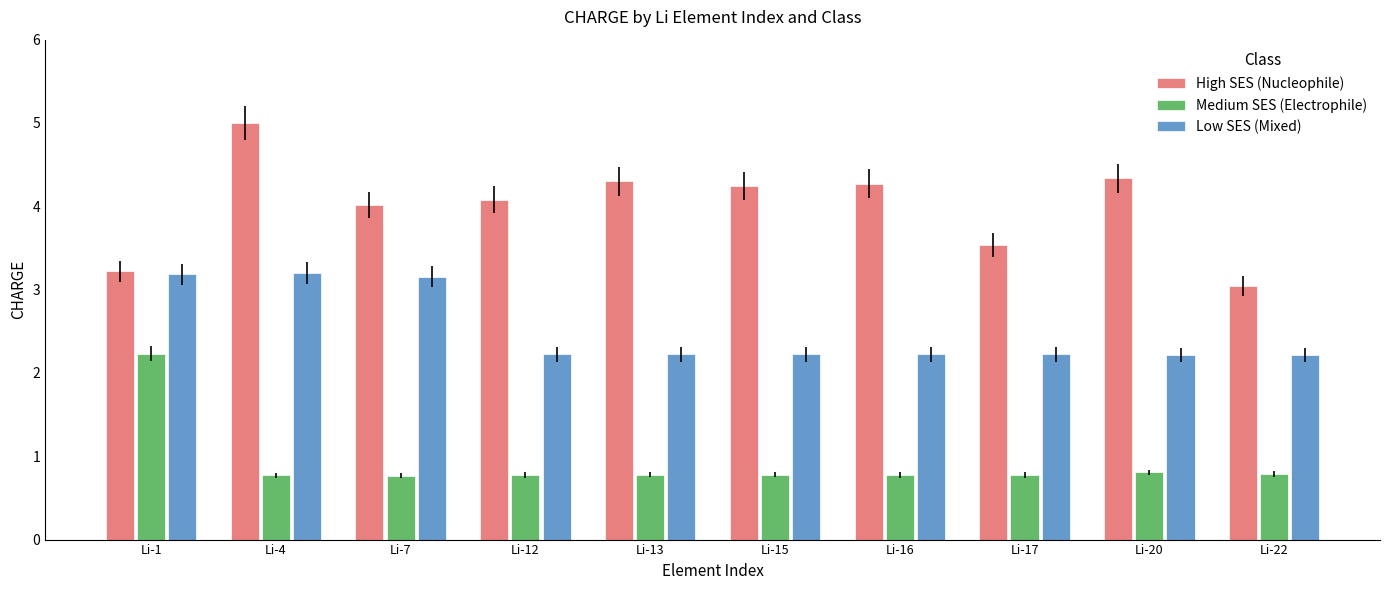

At Li-22, list the series in order from smallest to largest.

Medium SES (Electrophile), Low SES (Mixed), High SES (Nucleophile)